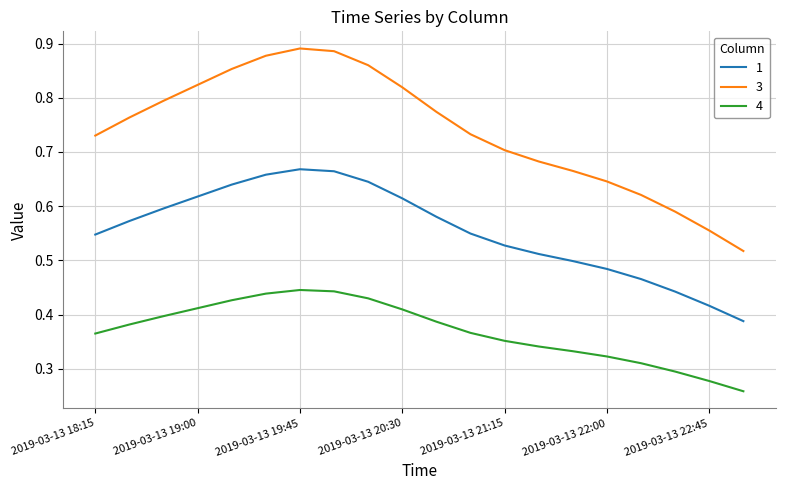

List the series in order of their peak value, highest first.

3, 1, 4